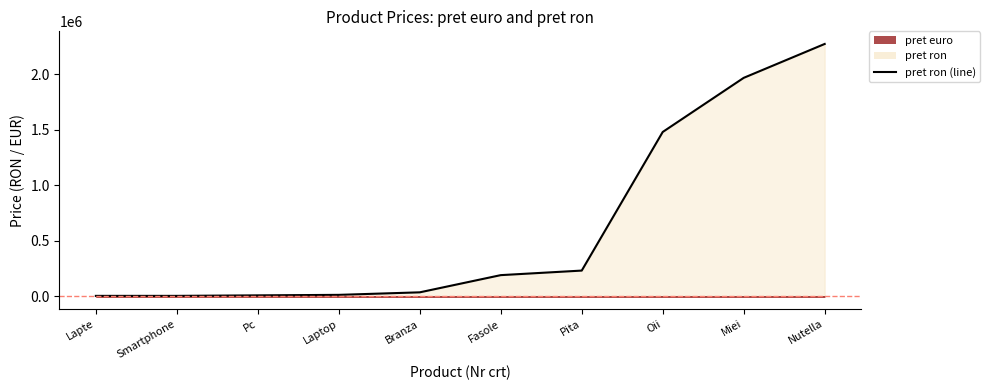

What position from the right is Nutella?

1